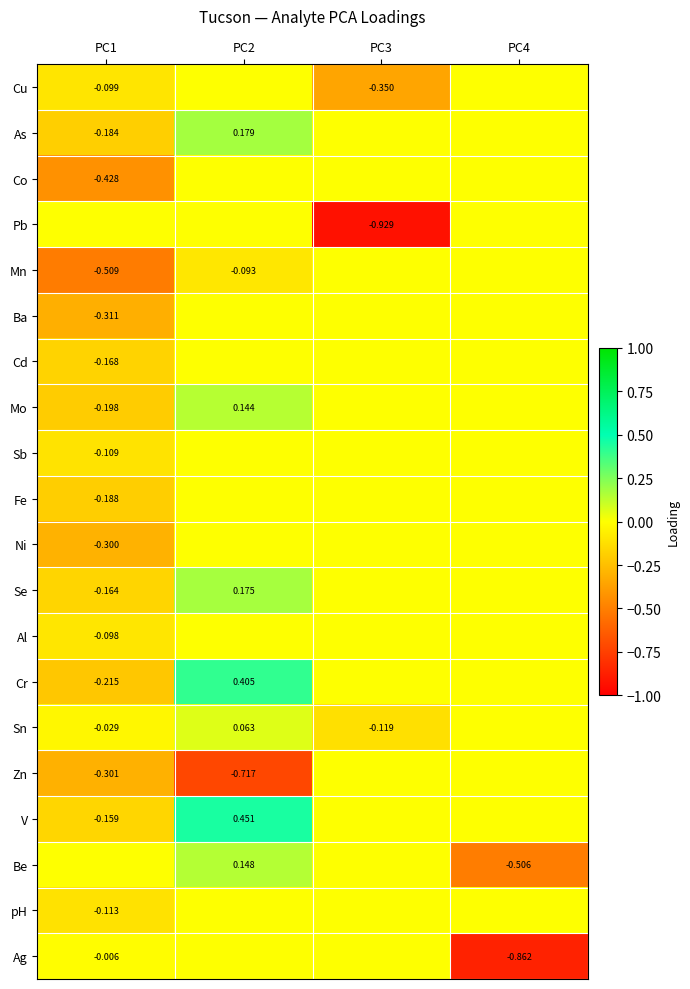

List the series in order of their peak value, highest first.

V, Cr, As, Se, Be, Mo, Sn, Cu, Co, Pb, Mn, Ba, Cd, Sb, Fe, Ni, Al, Zn, pH, Ag